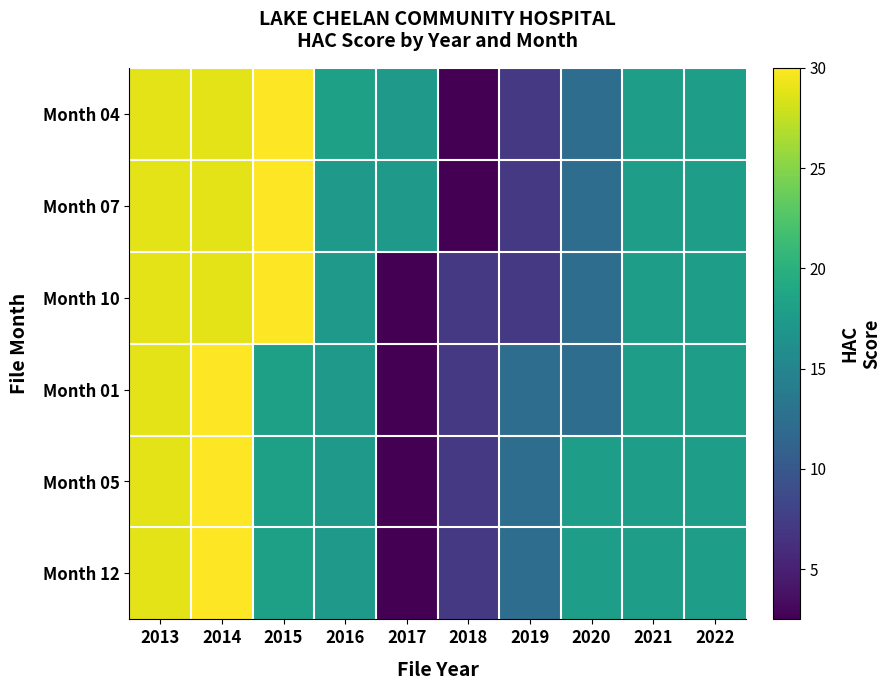

Reading left to right, list all the values displayed in this chart.

Month 04: 2013=28.9	2014=28.9	2015=30.0	2016=18.1	2017=17.3	2018=2.5	2019=7.1	2020=12.3	2021=17.9	2022=17.9
Month 07: 2013=28.9	2014=28.9	2015=30.0	2016=17.3	2017=17.3	2018=2.5	2019=7.1	2020=12.3	2021=17.9	2022=17.9
Month 10: 2013=28.9	2014=28.9	2015=30.0	2016=17.3	2017=2.5	2018=7.1	2019=7.1	2020=12.3	2021=17.9	2022=17.9
Month 01: 2013=28.9	2014=30.0	2015=18.1	2016=17.3	2017=2.5	2018=7.1	2019=12.3	2020=12.3	2021=17.9	2022=17.9
Month 05: 2013=28.9	2014=30.0	2015=18.1	2016=17.3	2017=2.5	2018=7.1	2019=12.3	2020=17.9	2021=17.9	2022=17.9
Month 12: 2013=28.9	2014=30.0	2015=18.1	2016=17.3	2017=2.5	2018=7.1	2019=12.3	2020=17.9	2021=17.9	2022=17.9